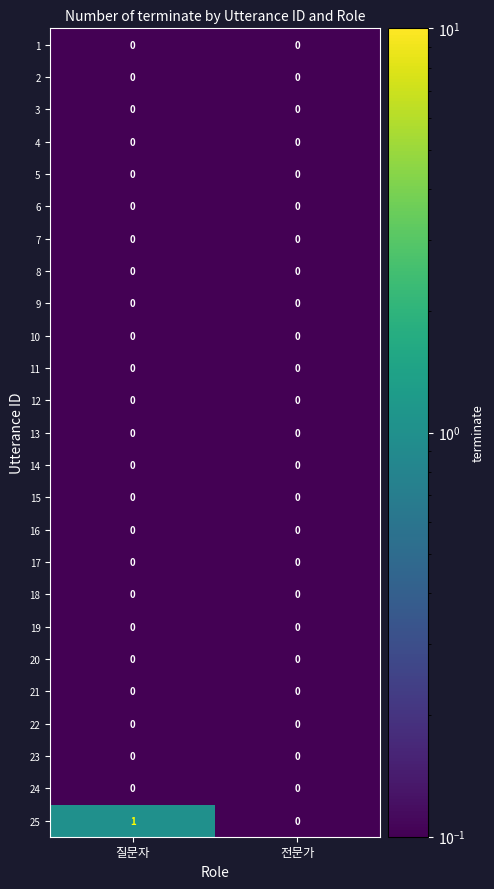

Is it true that 4 equals 0 at 전문가?

True